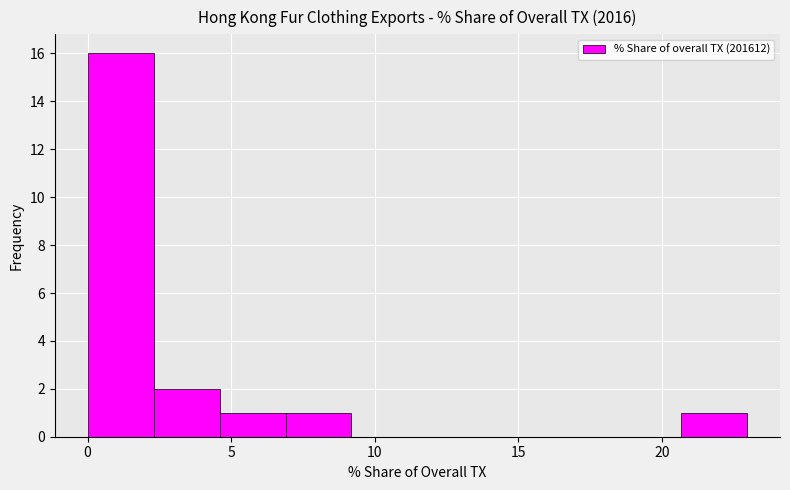

Which range on the x-axis has the tallest bar?

0.0 to 2.5